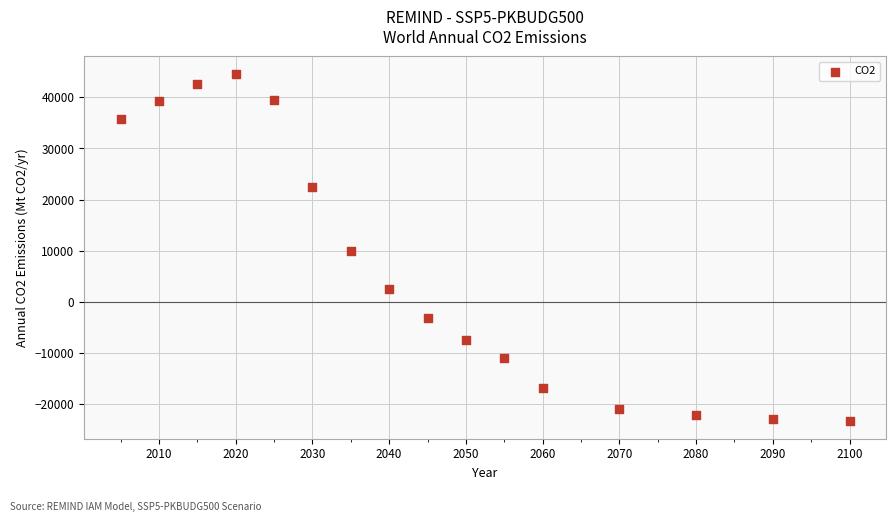

What is the range of X values (max minus min)?

95.0